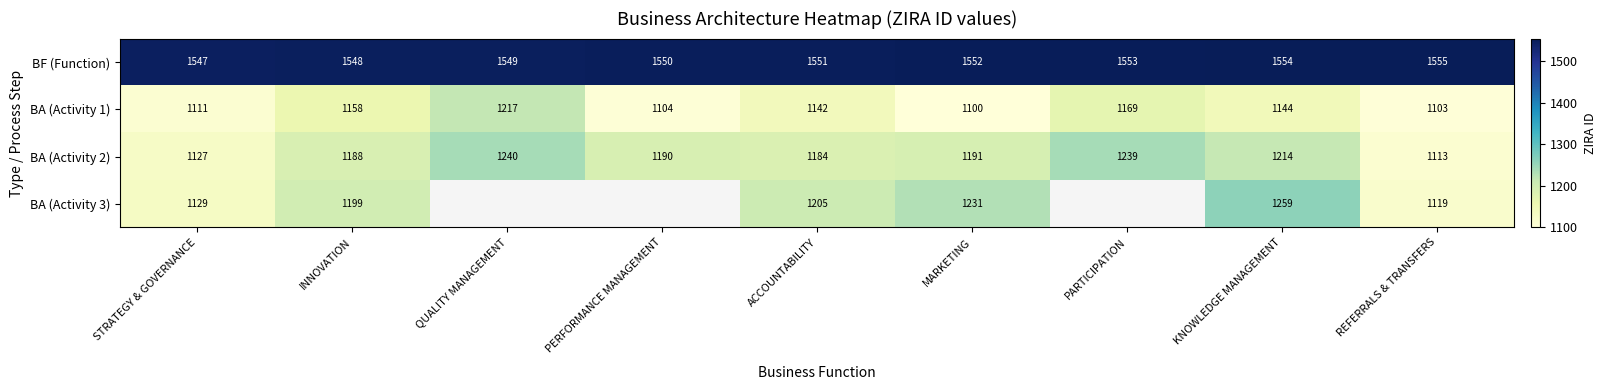

List the labels in order of BA (Activity 2) value, largest first.

QUALITY MANAGEMENT, PARTICIPATION, KNOWLEDGE MANAGEMENT, MARKETING, PERFORMANCE MANAGEMENT, INNOVATION, ACCOUNTABILITY, STRATEGY & GOVERNANCE, REFERRALS & TRANSFERS